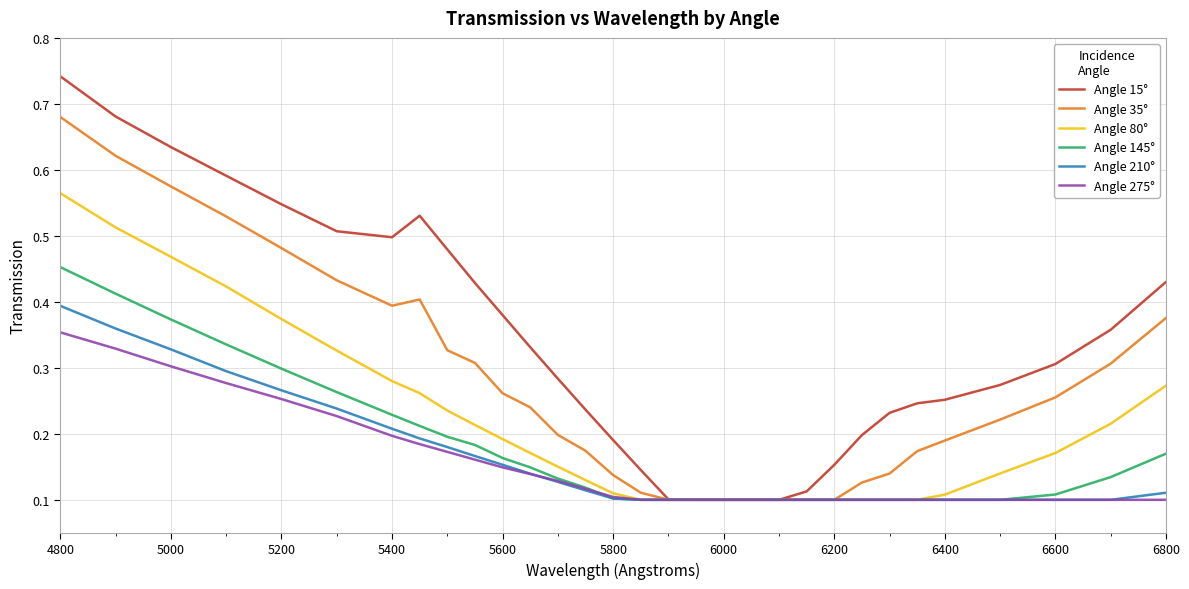

Which series has the largest range (max minus min)?

Angle 15°